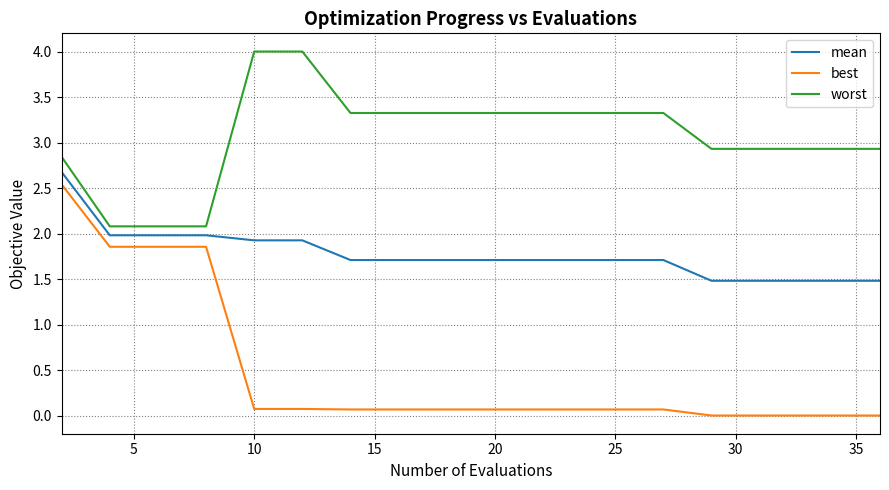

Rank the series by their average value, from lowest to highest.

best, mean, worst